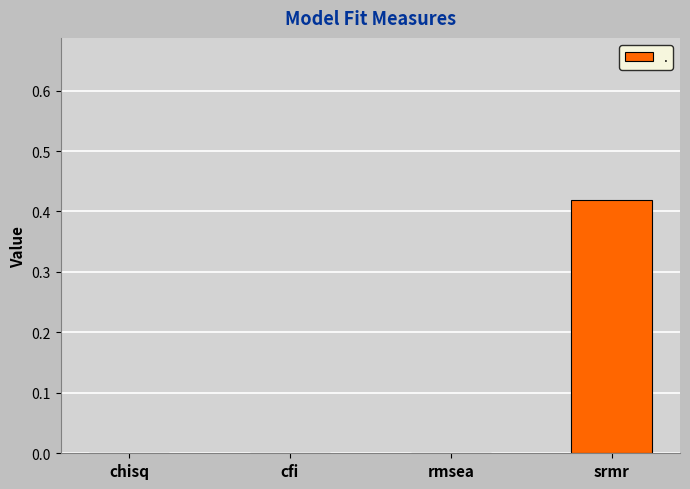

What is the change in value from rmsea to srmr?

+0.4